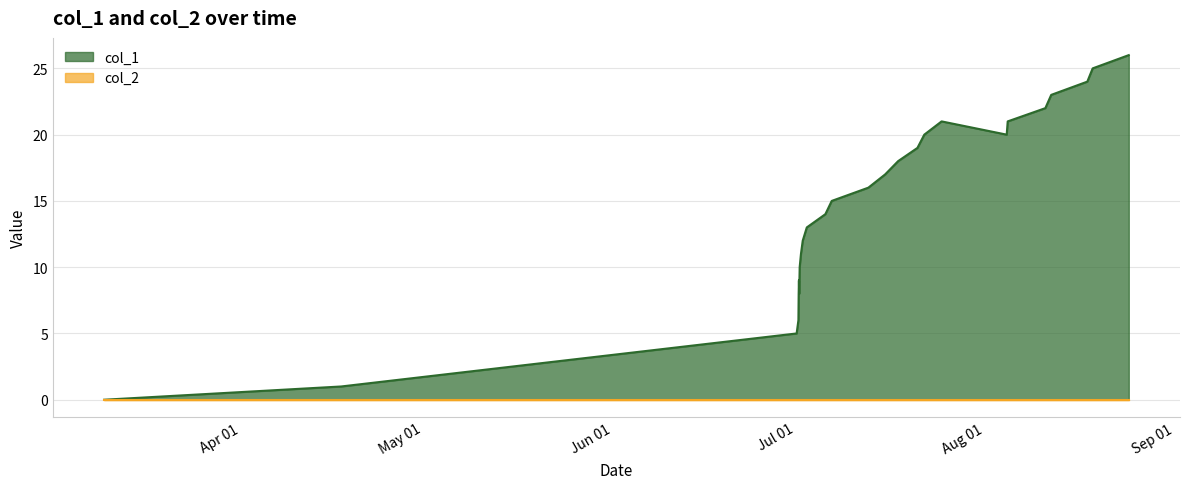

What is the change in value from 1593720566 to 1597097426?

+9